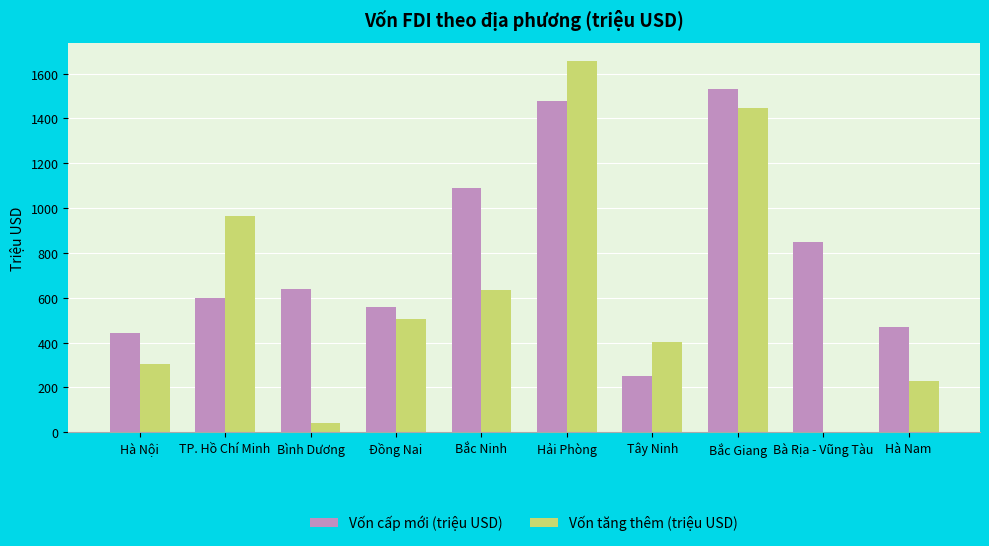

At which label does Vốn tăng thêm (triệu USD) first exceed 503?

TP. Hồ Chí Minh